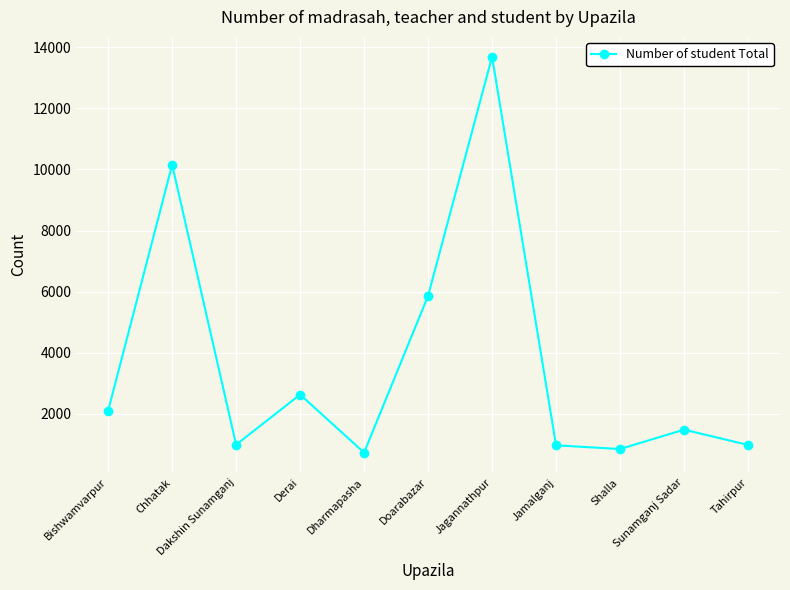

Count the number of data series in this chart.

1